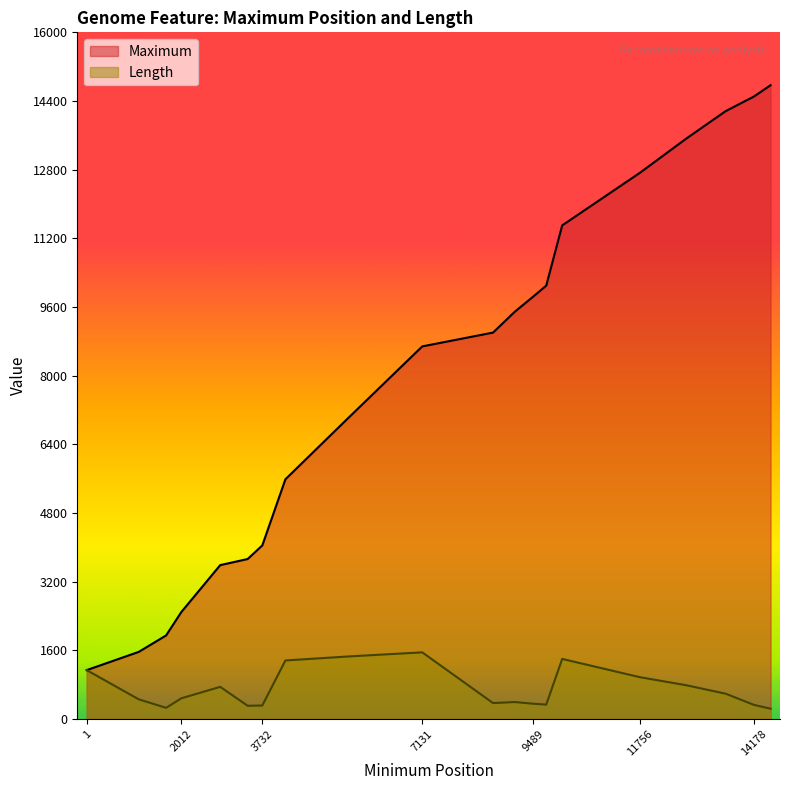

In Length, how many points are lower than both neighbors (excluding endpoints)?

4